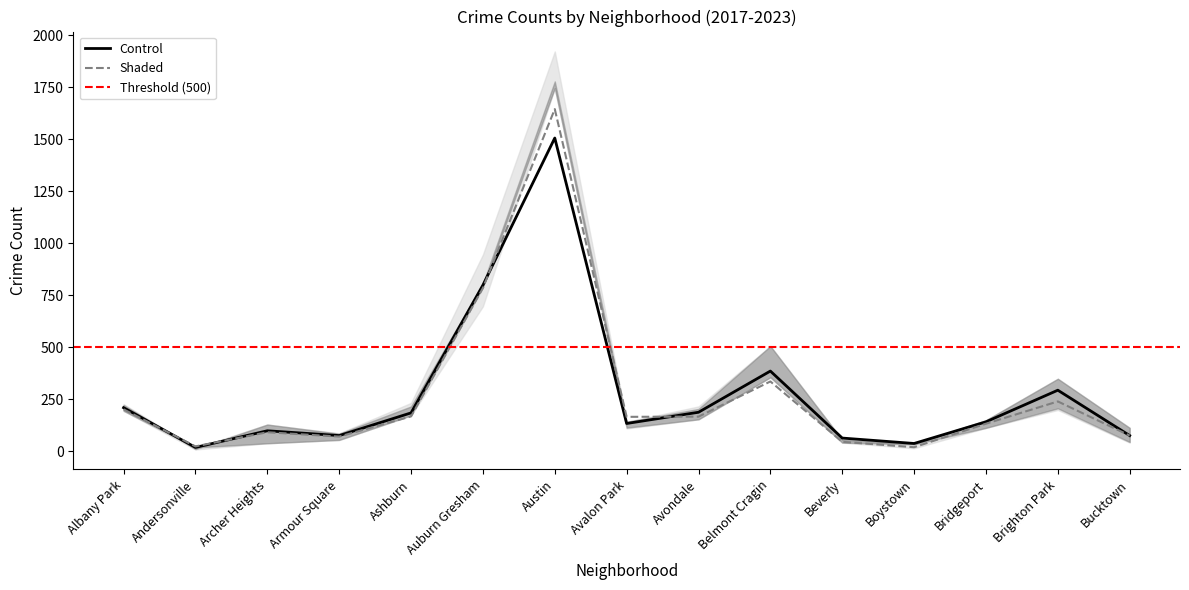

What is the difference between the maximum and minimum values in the 2023 series?

1767